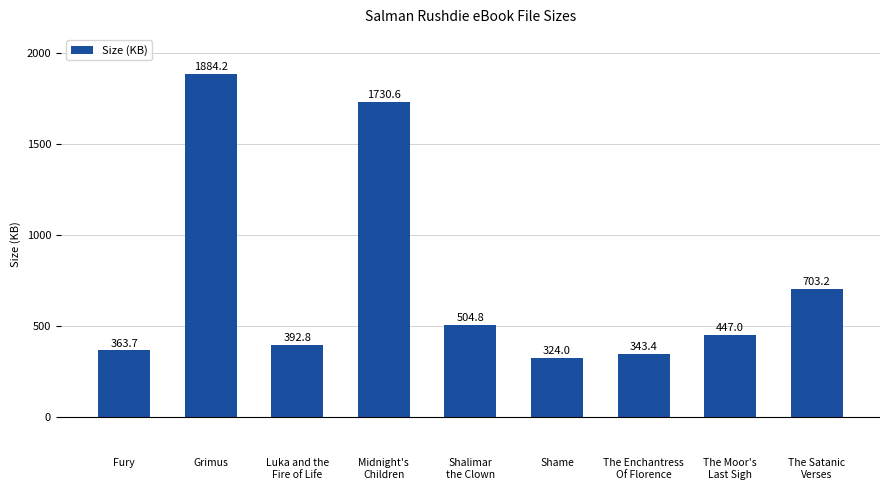

At which label does the data first exceed 446?

Grimus